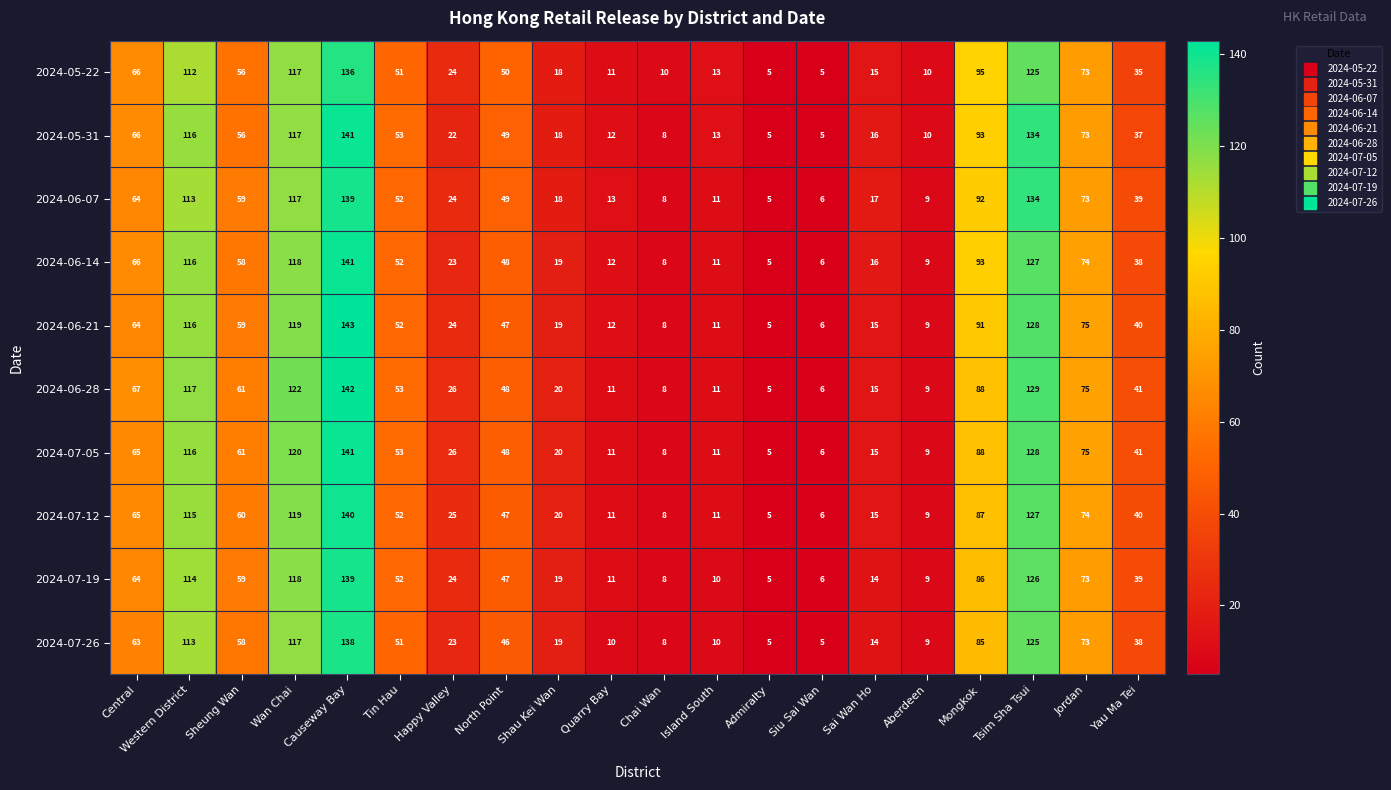

Which series has the widest spread of values?

2024-06-21